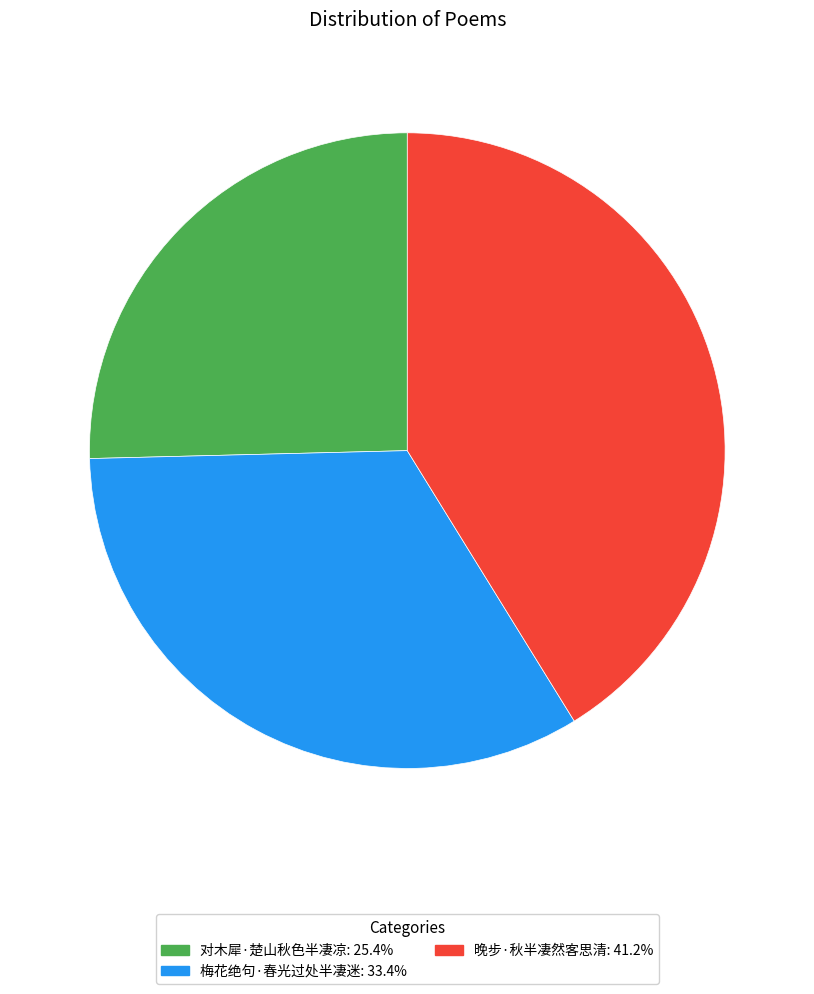

True or false: 对木犀·楚山秋色半凄凉 accounts for 16% of the total.

False